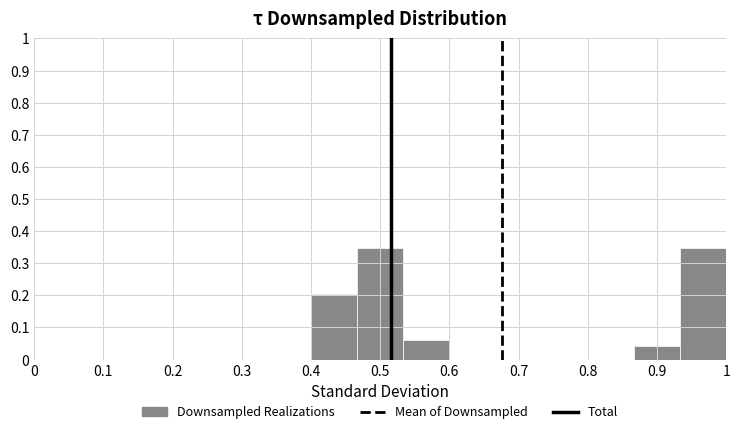

Reading left to right, list every bar in this chart as the range it spans on the x-axis followed by its height. Neither the bar edges nor the heights are printed on the chart, so give them approximately, as read against the axes.

0.00 to 0.07: 0
0.07 to 0.13: 0
0.13 to 0.20: 0
0.20 to 0.27: 0
0.27 to 0.33: 0
0.33 to 0.40: 0
0.40 to 0.47: 0.20
0.47 to 0.53: 0.35
0.53 to 0.60: 0.06
0.60 to 0.67: 0
0.67 to 0.73: 0
0.73 to 0.80: 0
0.80 to 0.87: 0
0.87 to 0.93: 0.04
0.93 to 1.00: 0.35